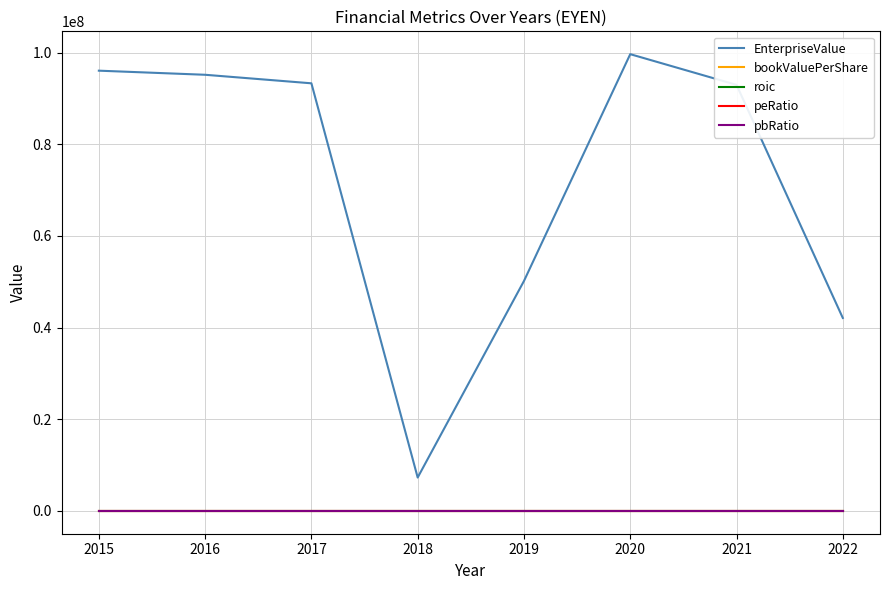

Between 2015 and 2022, which series saw the biggest shift?

EnterpriseValue